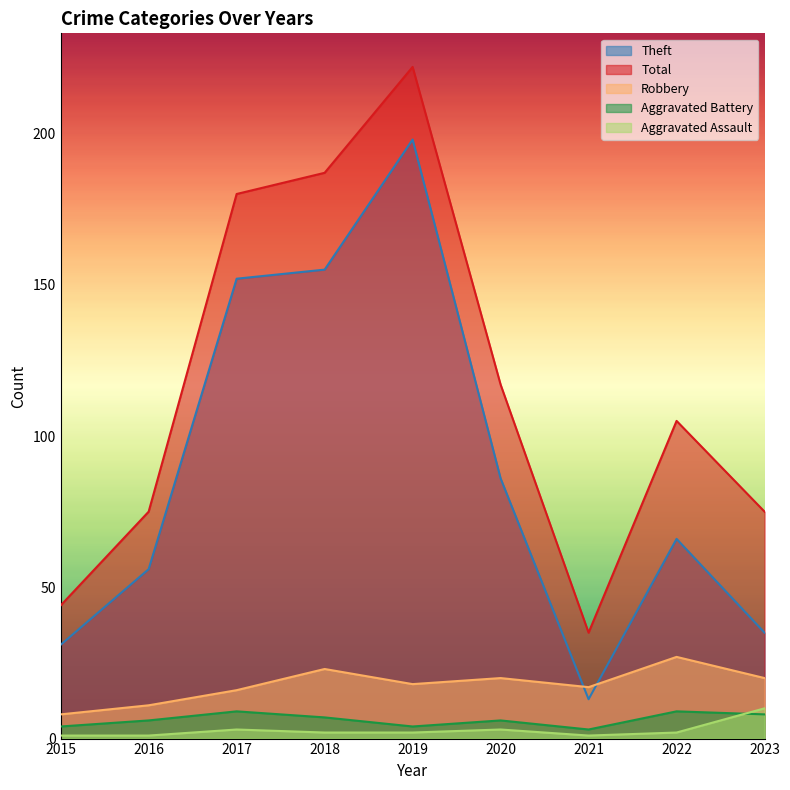

Rank the series by their maximum value, from lowest to highest.

Aggravated Battery, Aggravated Assault, Robbery, Theft, Total